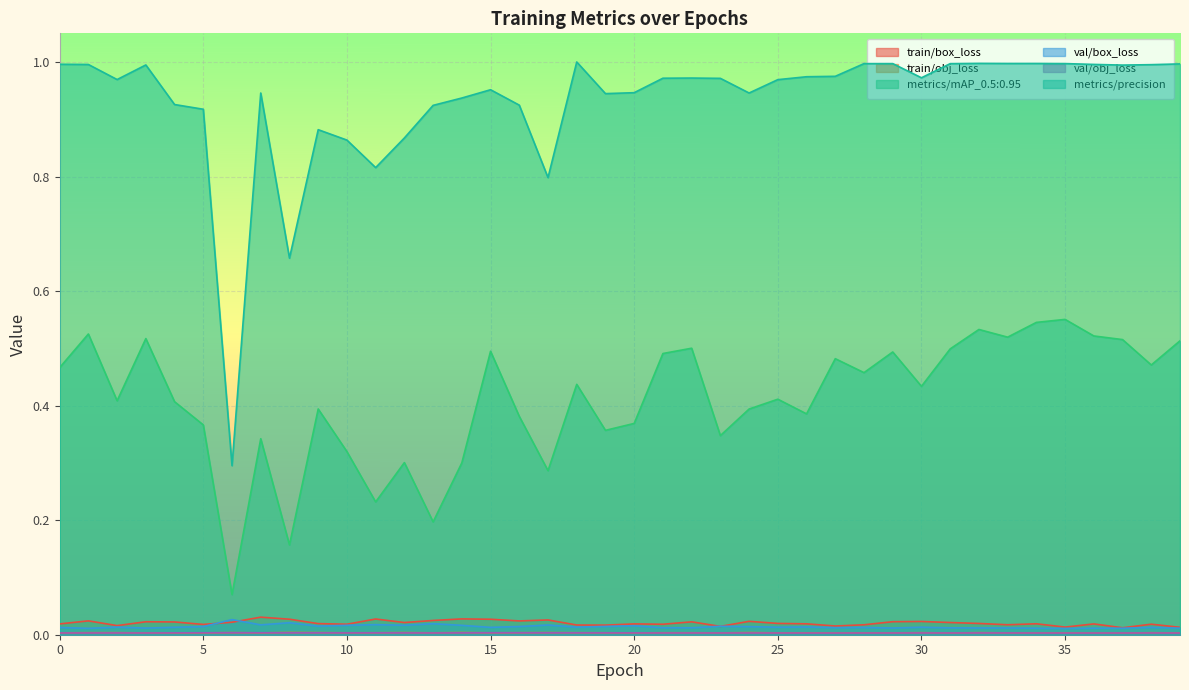

At which category is the sum across all series the highest?

34